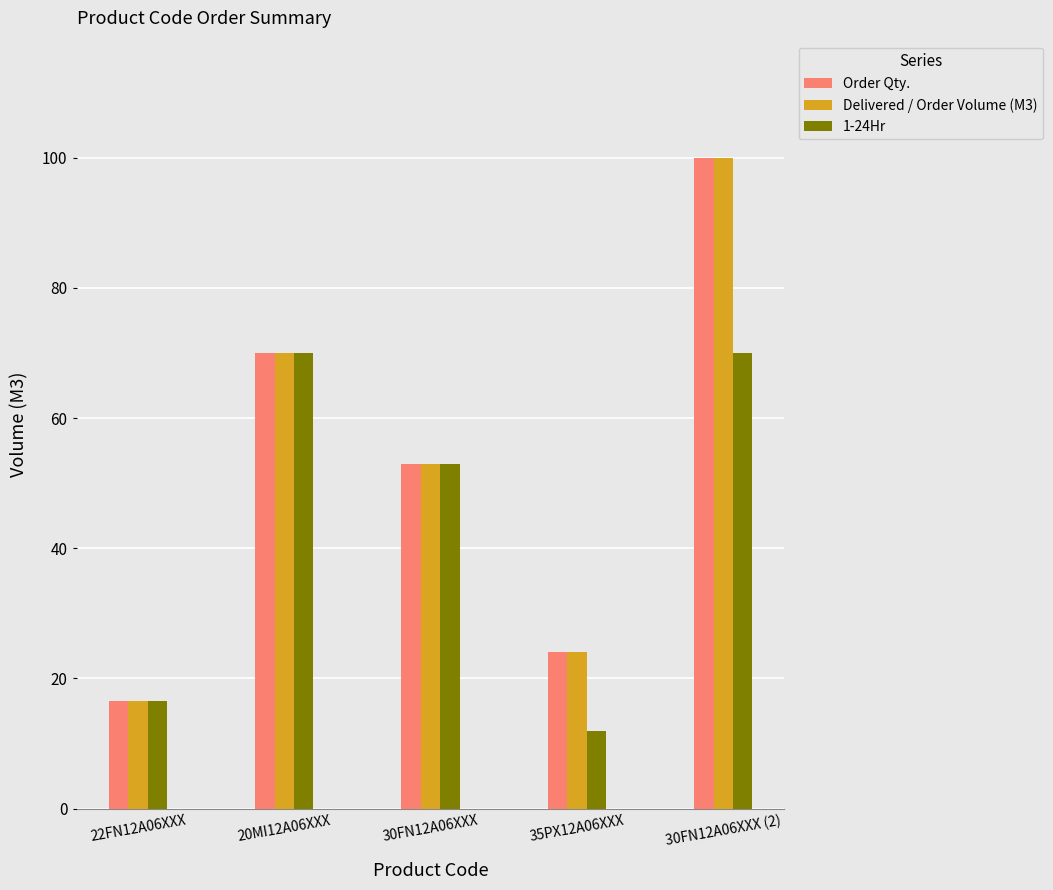

What is the minimum value for Delivered / Order Volume (M3)?

16.5